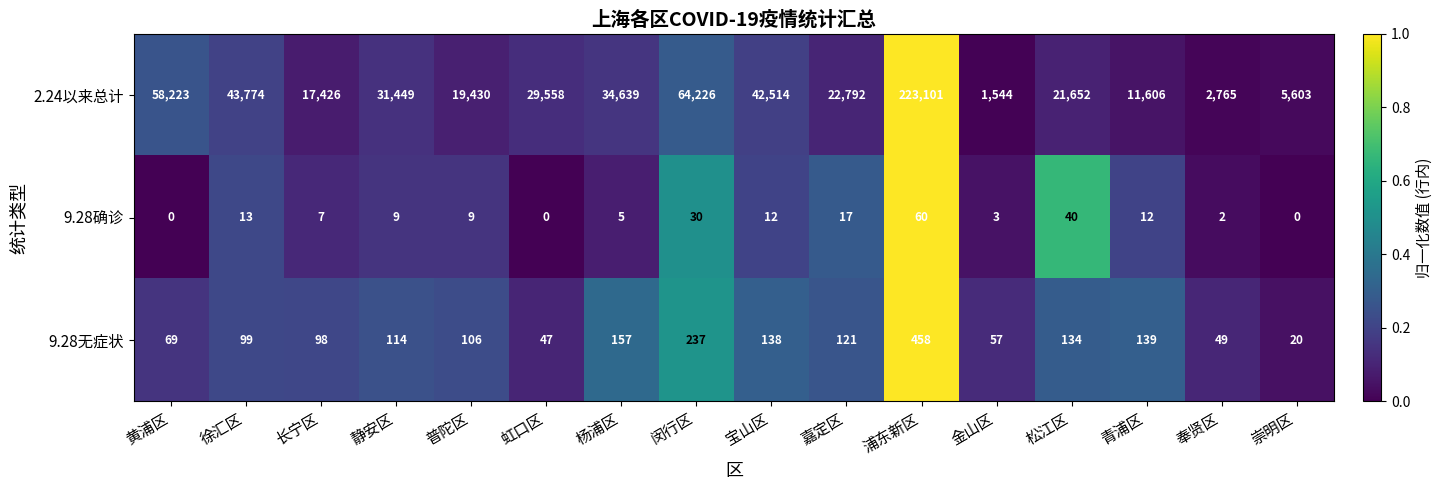

At 崇明区, list the series in order from largest to smallest.

2.24以来总计, 9.28无症状, 9.28确诊